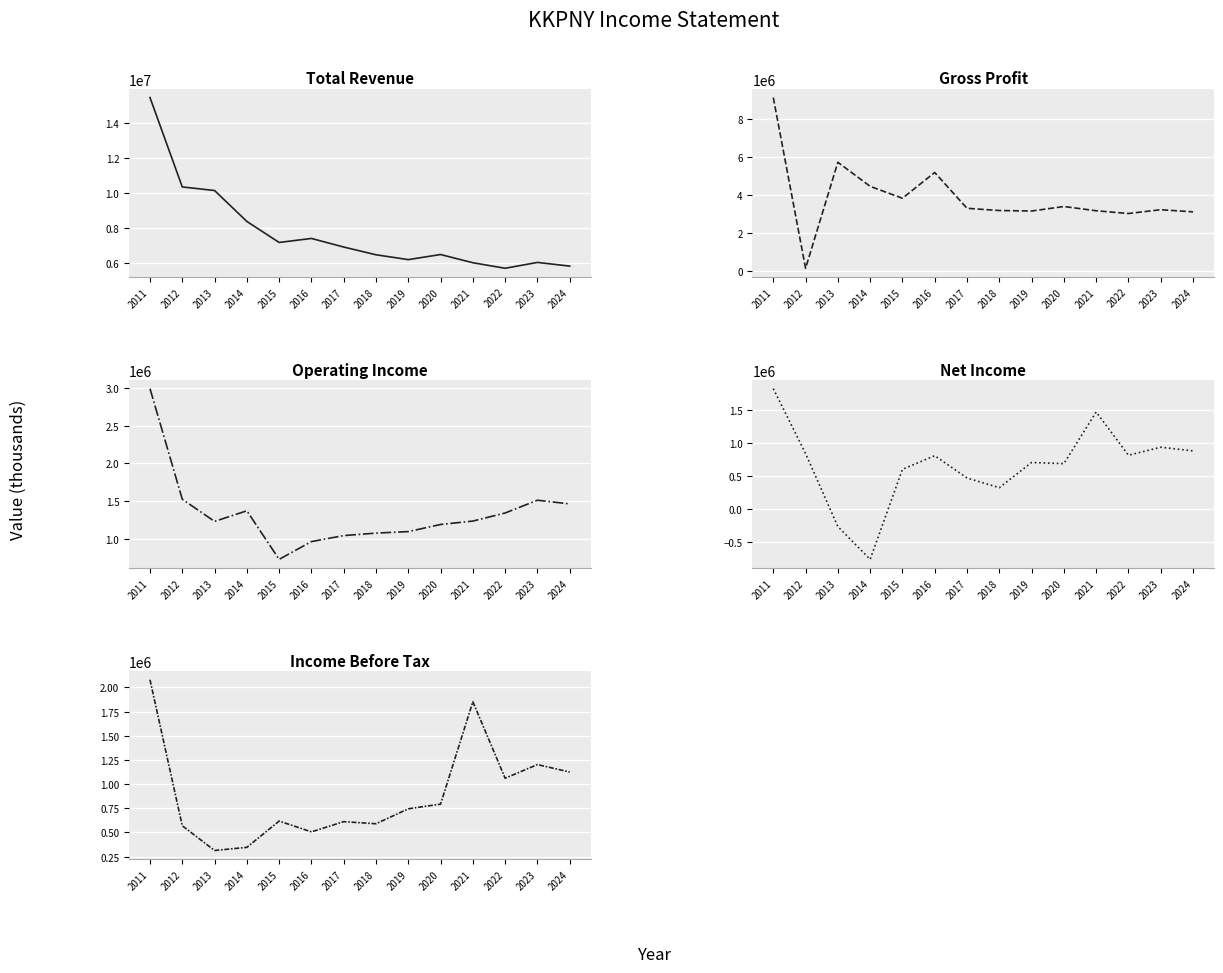

How many values in the Net Income series are below 805100?

7